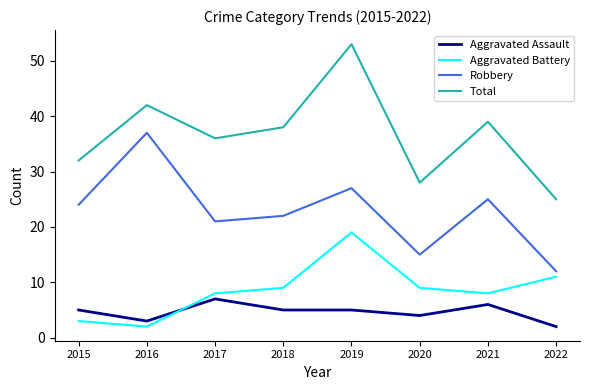

How many lines are shown in the chart?

4